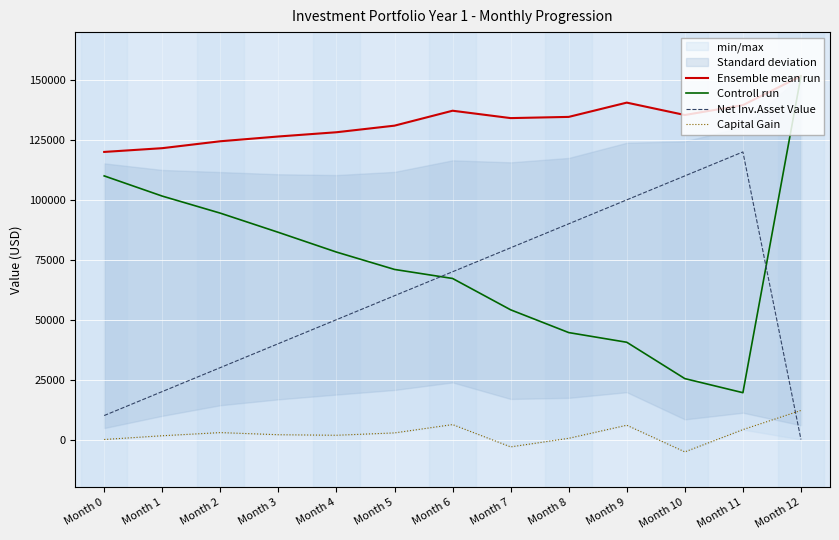

Where is Ensemble mean run nearest to the value 135829?

Month 10